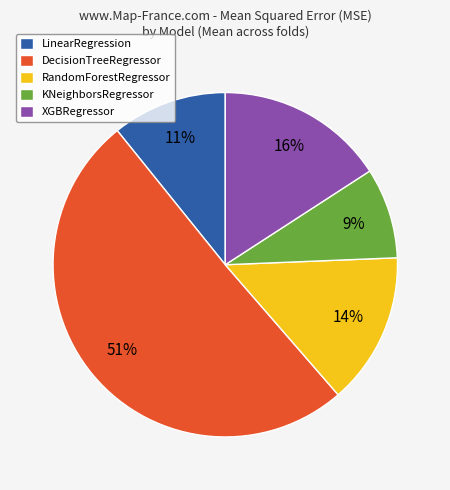

Which category has the biggest portion of the pie?

DecisionTreeRegressor